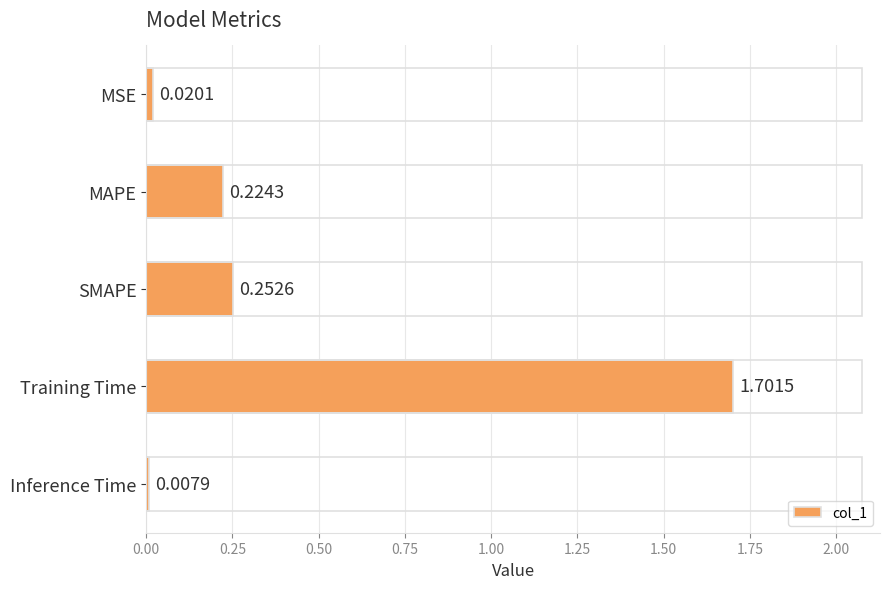

What is the sum of all values?

2.2